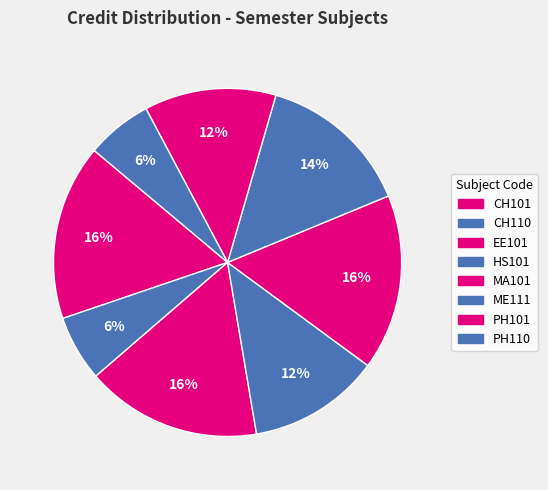

The PH110 slice represents 11% of the pie. True or false?

False